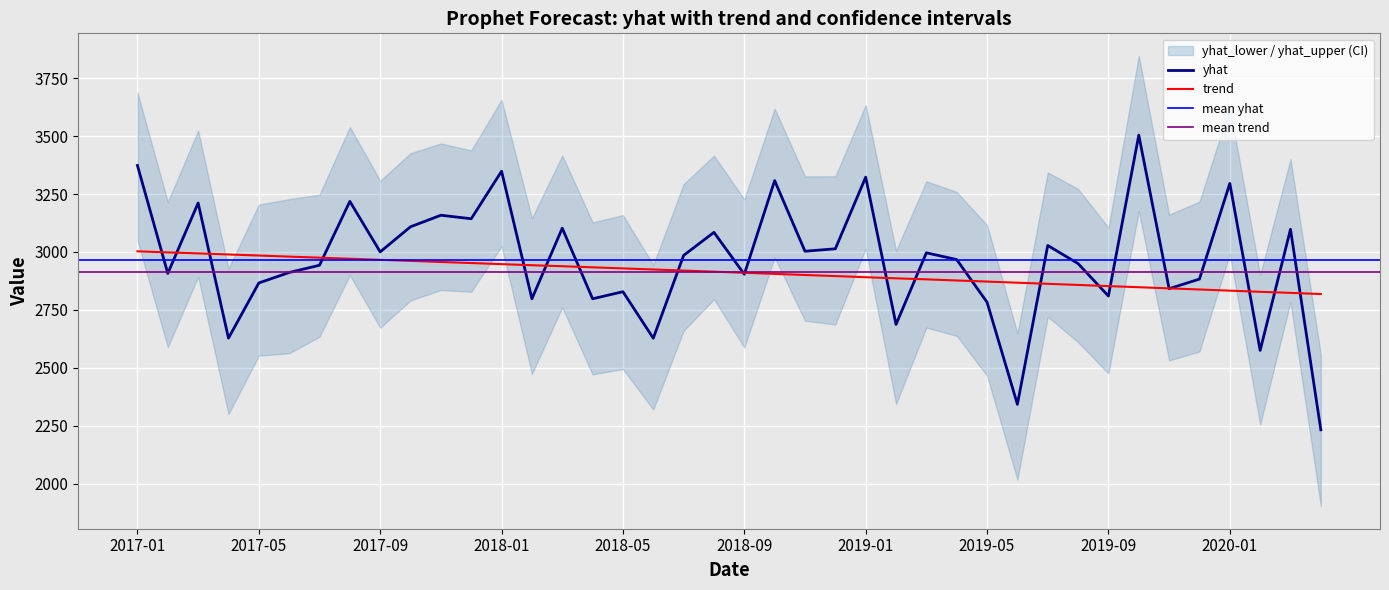

What position from the left is 2019-05?

29